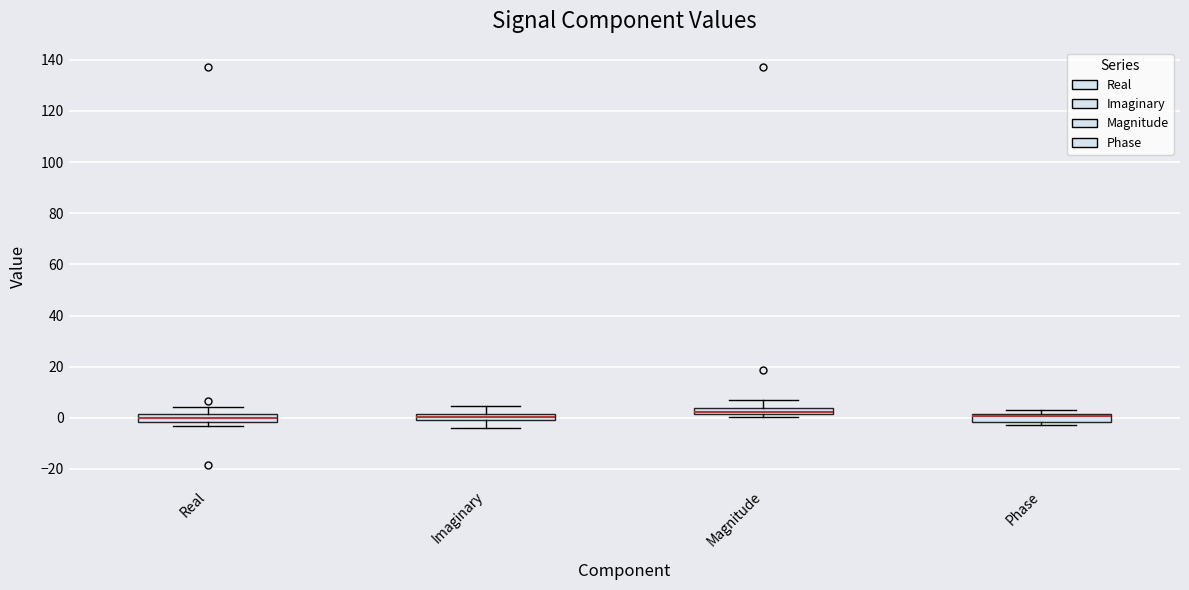

Where is the lower edge of the box for Real on the y-axis? The values are not printed on the chart, so give them approximately, as read against the axis.

-2